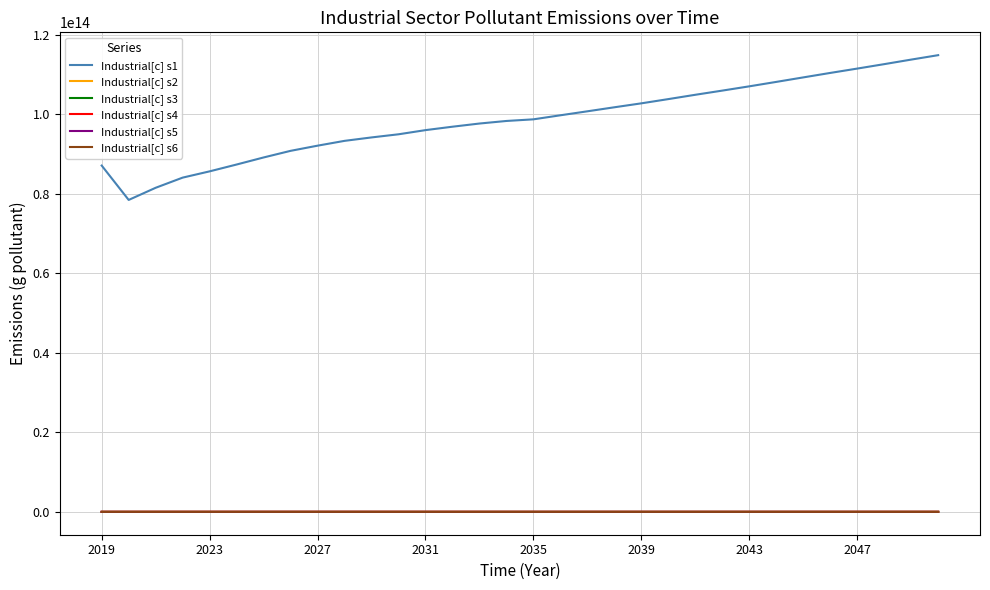

Which series has the widest spread of values?

Industrial[c] s1